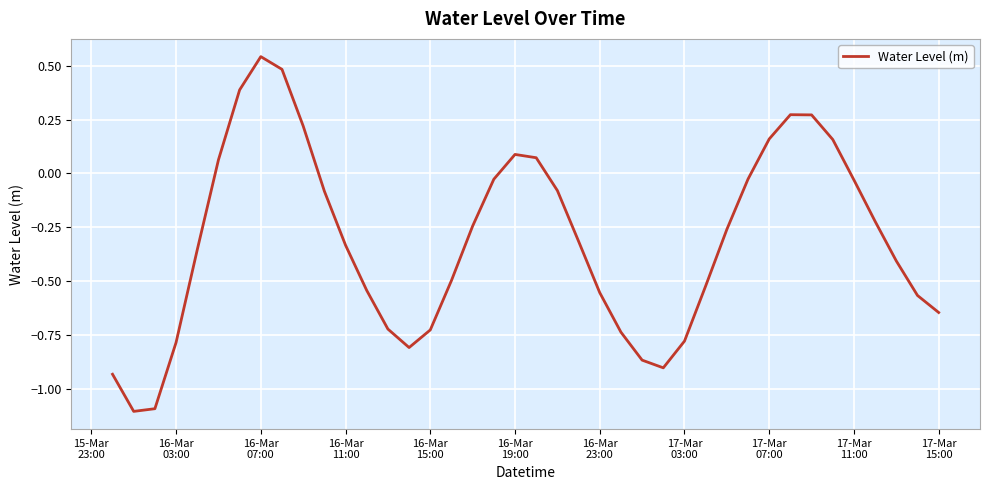

How many values are below 0?

29